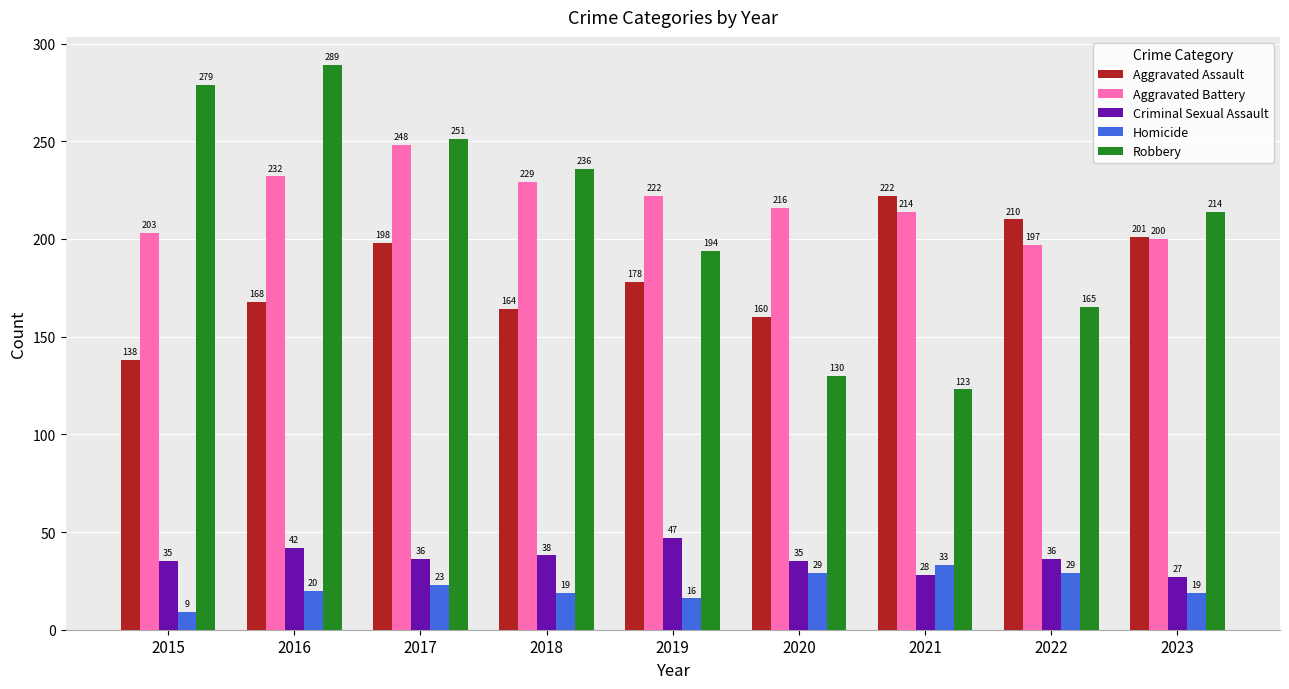

Is it true that Homicide equals 29 at 2020?

True